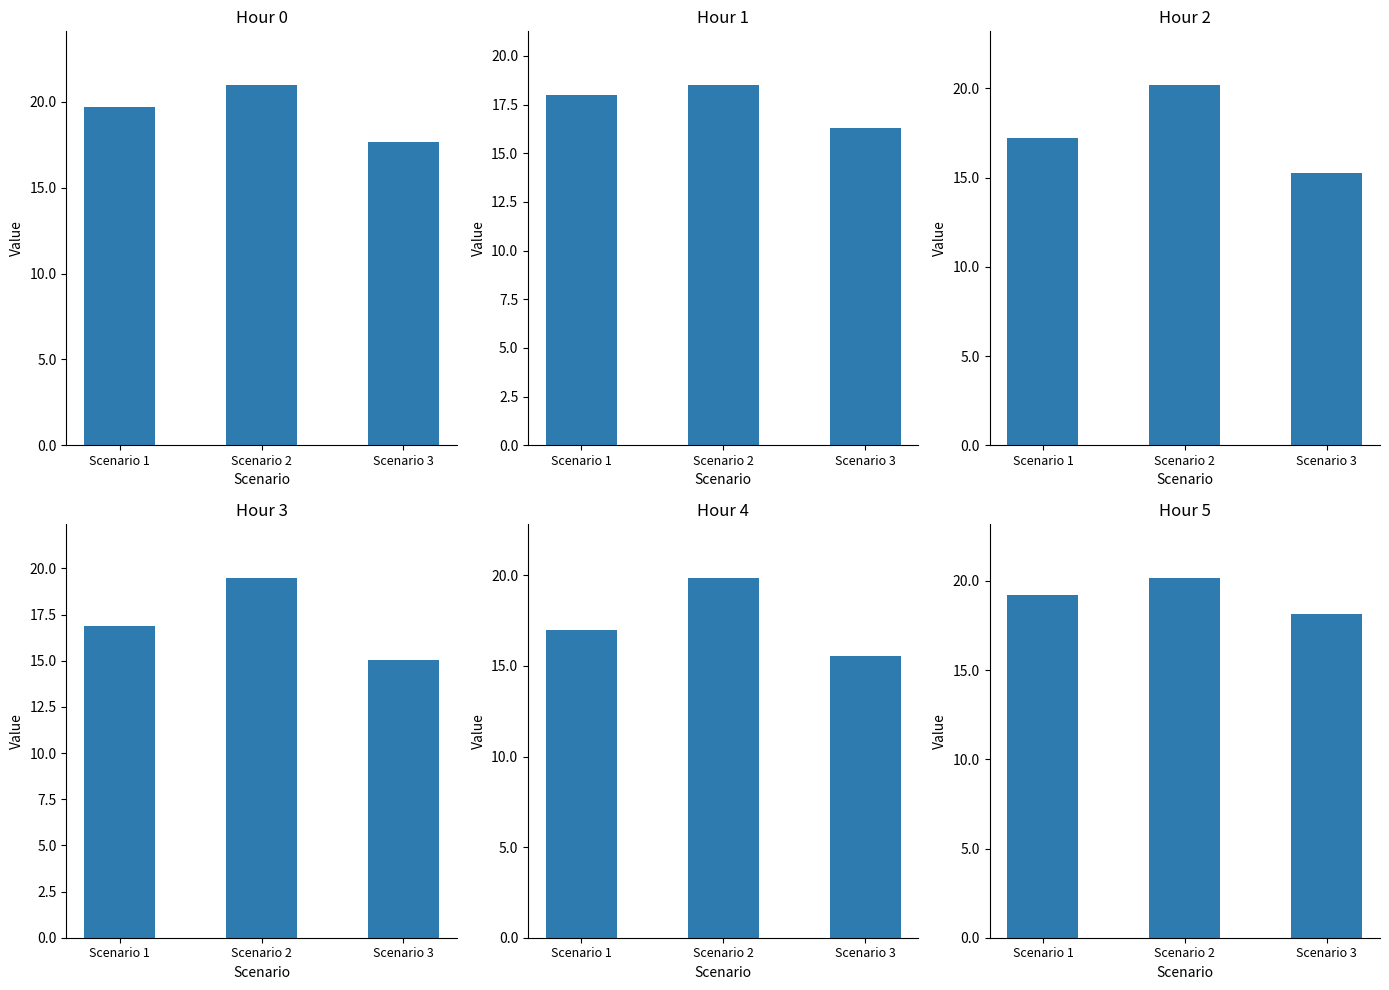

At which category does the chart reach its peak across all series?

Scenario 2